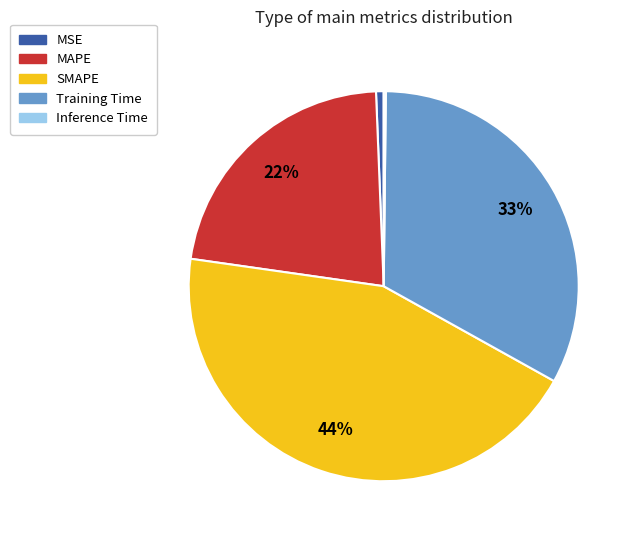

True or false: SMAPE accounts for 51% of the total.

False